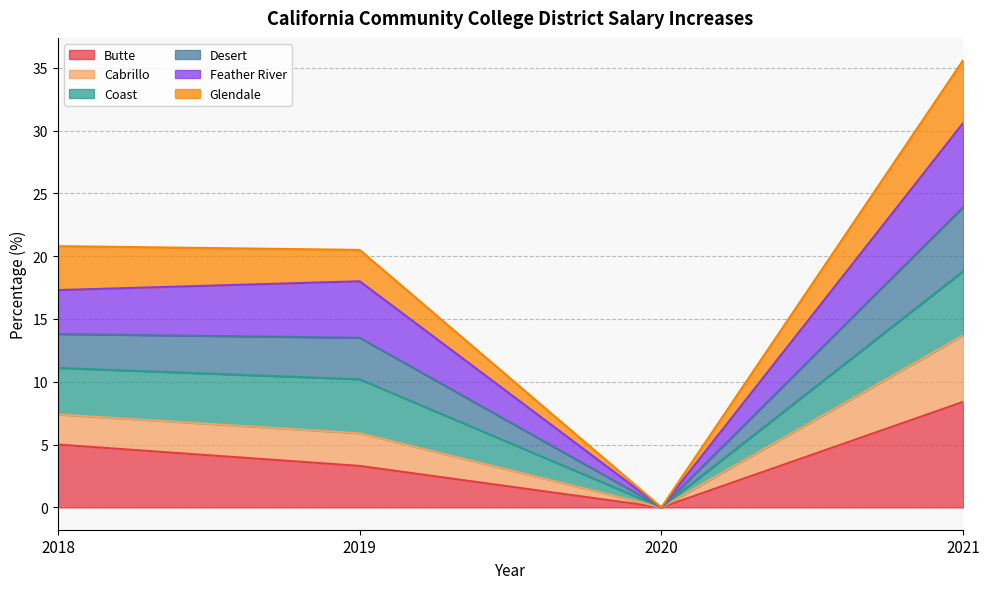

List the labels in order of Cabrillo value, largest first.

2021, 2018, 2019, 2020